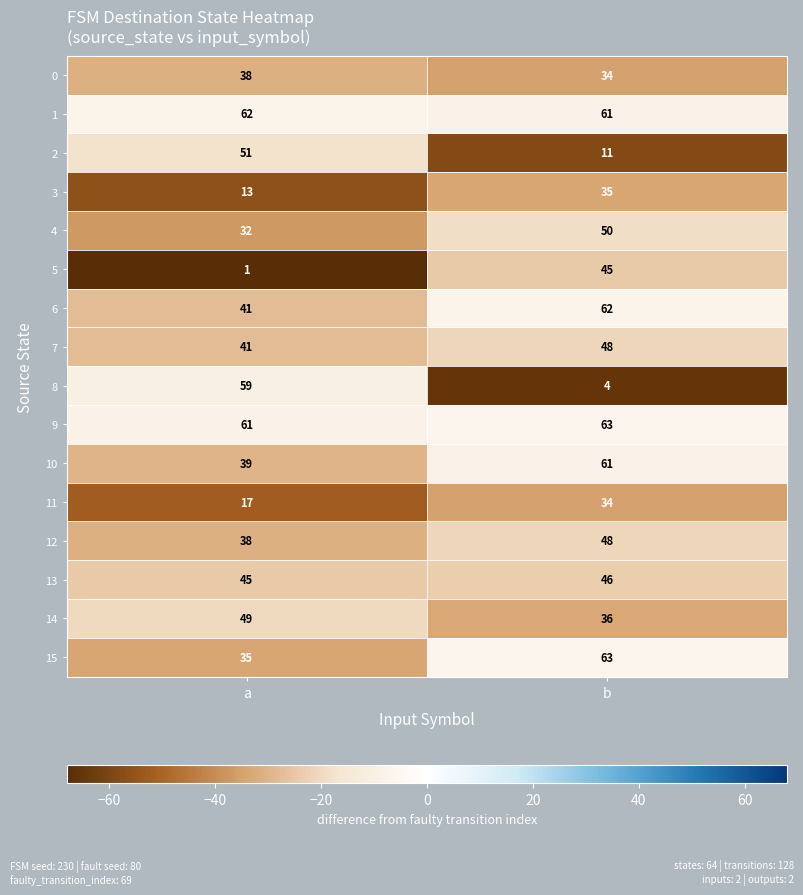

Which series has the widest spread of values?

8